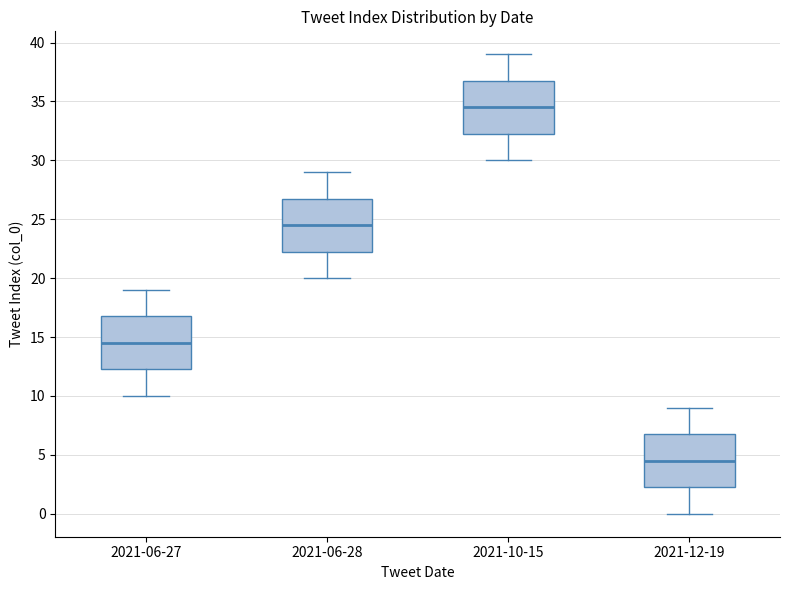

Reading left to right, read every box against the y-axis: the position of its median line, the range the box covers, and the ends of its whiskers. The values are not printed on the chart, so give them approximately, as read against the axis.

2021-06-27: median 14.5, box 12.5 to 17.0, whiskers 10.0 to 19.0
2021-06-28: median 24.5, box 22.5 to 27.0, whiskers 20.0 to 29.0
2021-10-15: median 34.5, box 32.5 to 37.0, whiskers 30.0 to 39.0
2021-12-19: median 4.5, box 2.5 to 7.0, whiskers 0.0 to 9.0